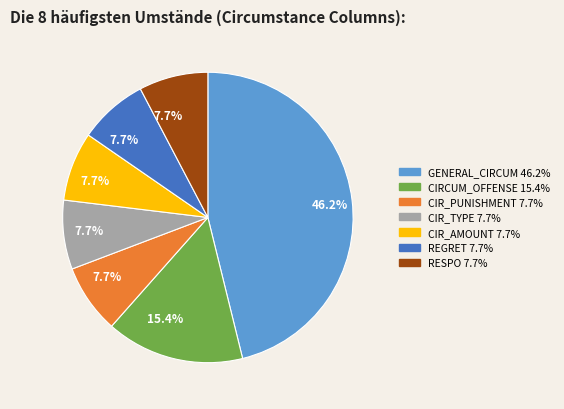

How many segments does this pie chart have?

7